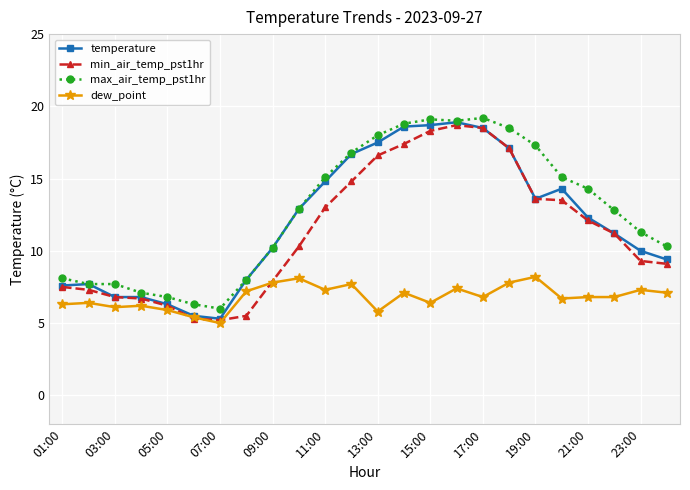

True or false: dew_point has more than 2 points higher than both neighbors.

True